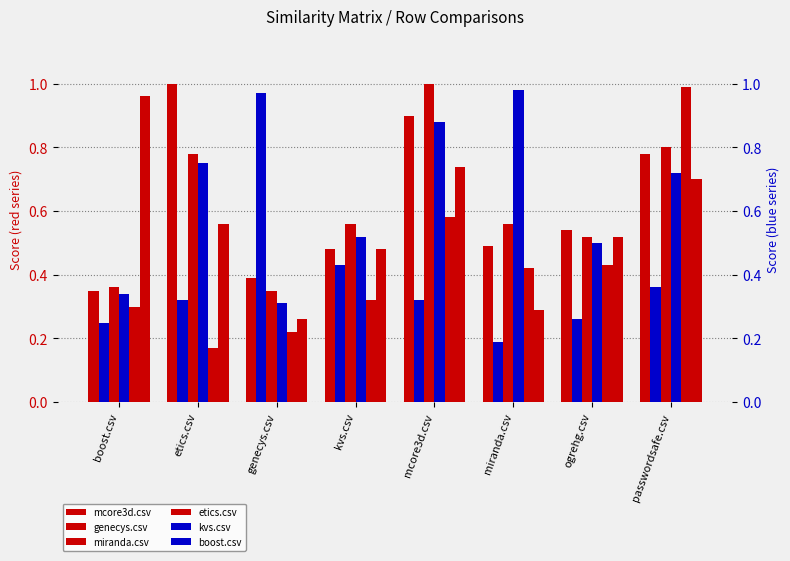

What is the label of the 1st bar from the left?

boost.csv